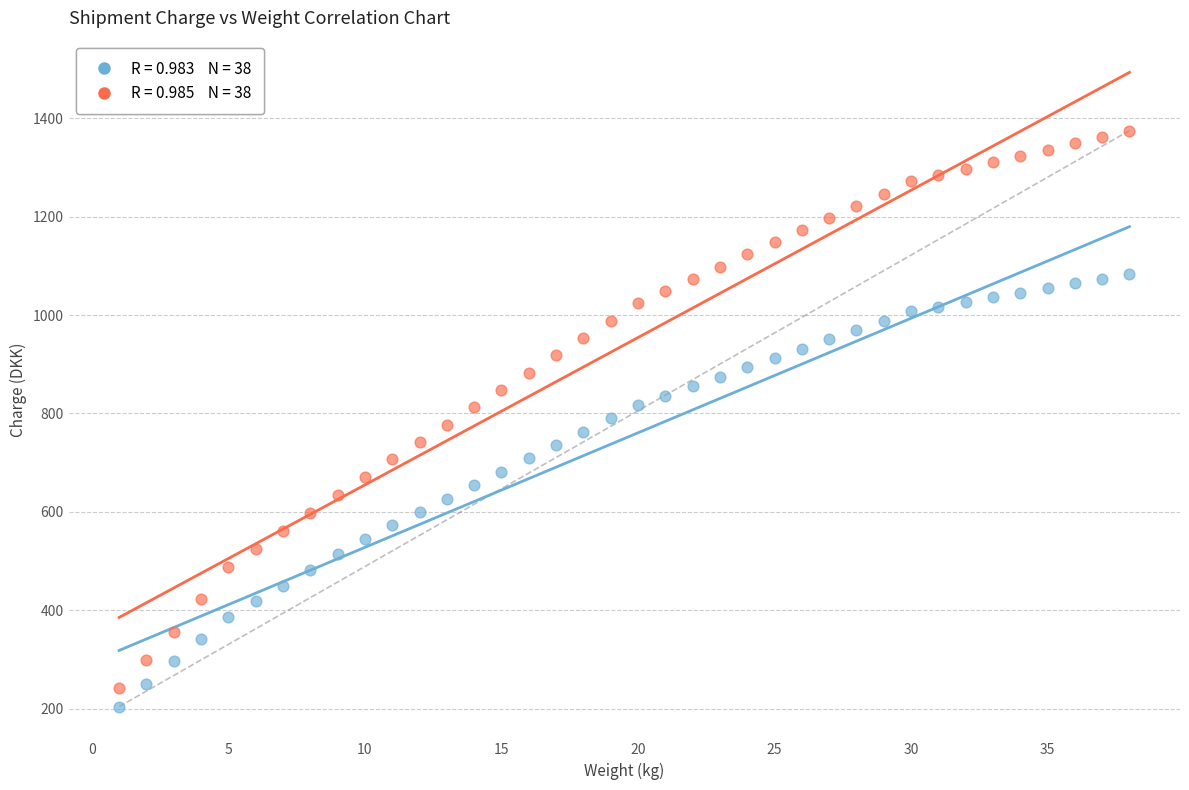

Across all data points, what is the range of Y values (max minus min)?

1170.8